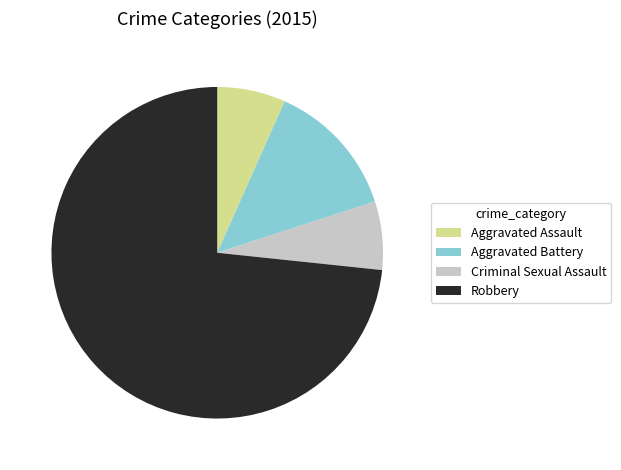

Which category has the biggest portion of the pie?

Robbery